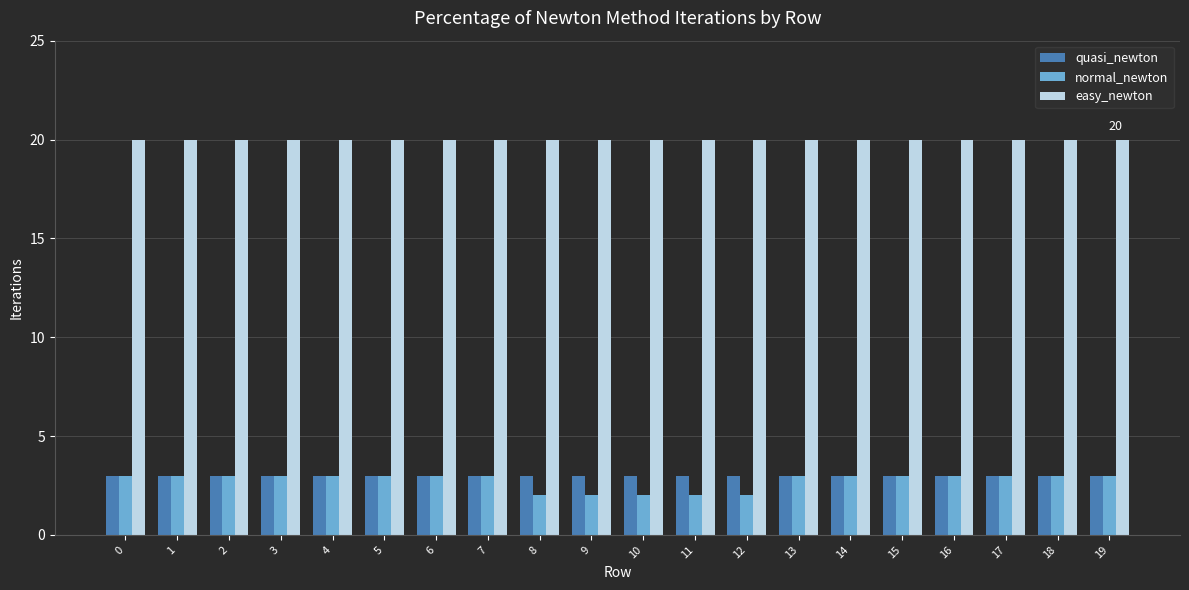

True or false: easy_newton has a value of 20 at 9.

True